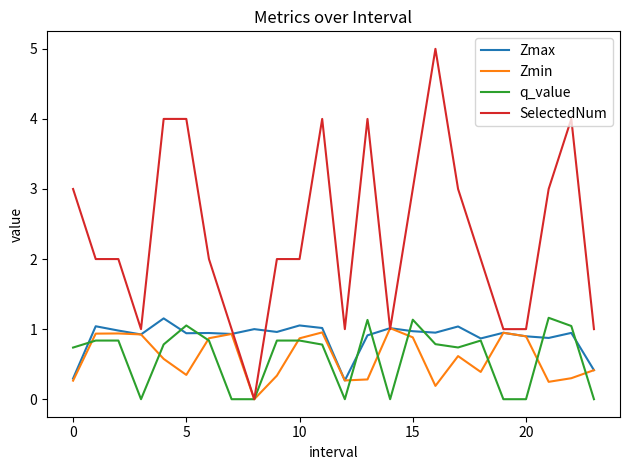

What is the difference between the maximum and minimum values in the SelectedNum series?

5.0